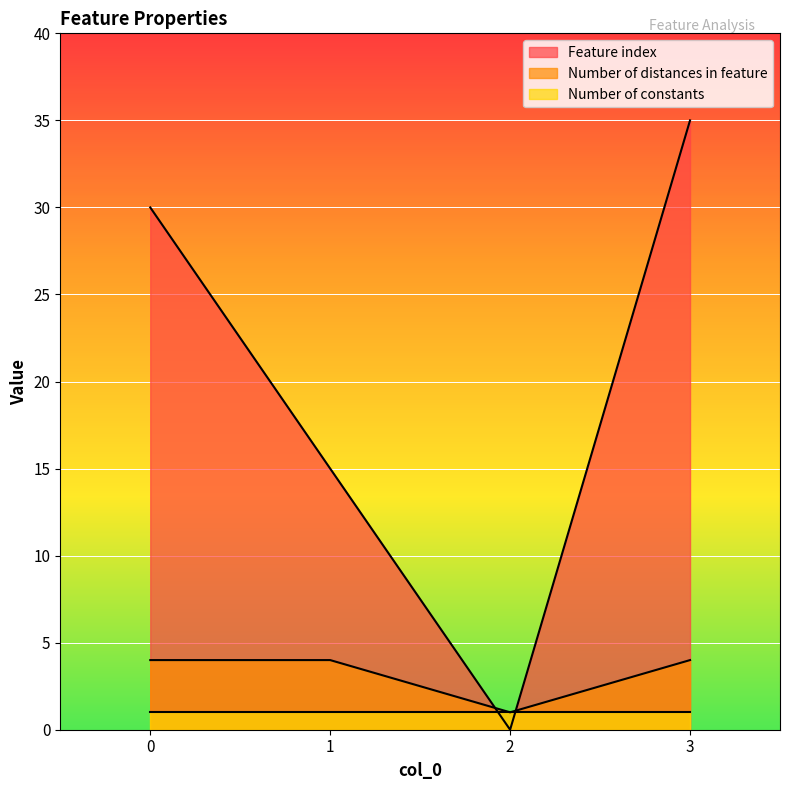

Read the Number of distances in feature value at 0.

4